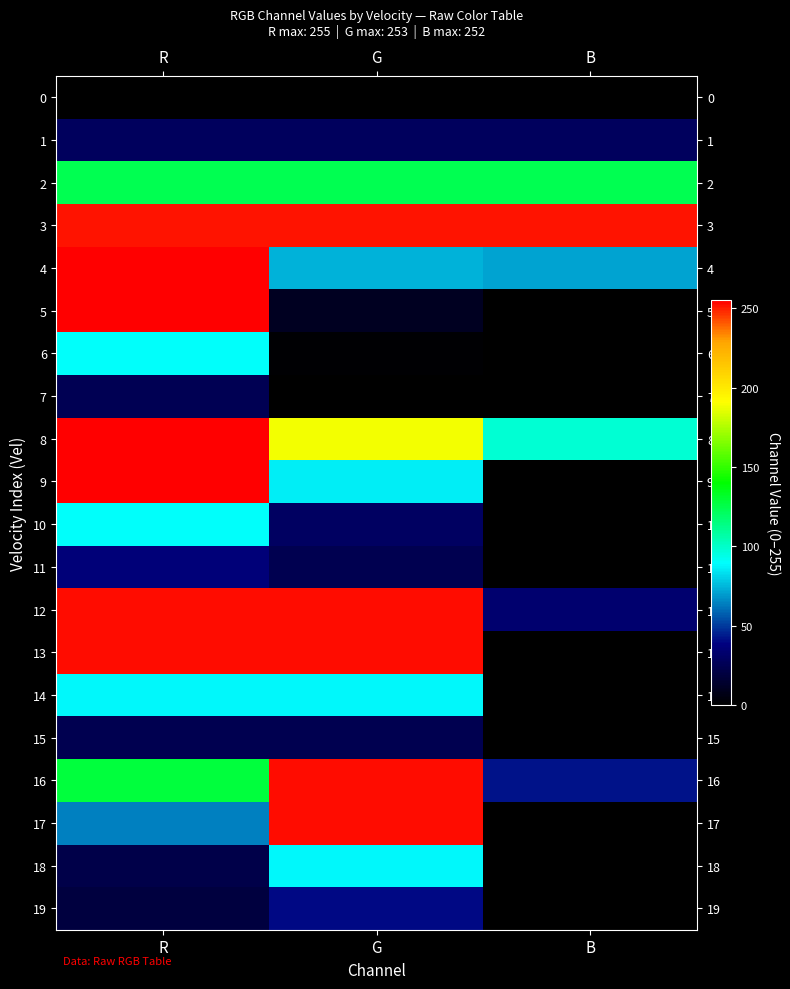

At how many categories does at least one series exceed 34?

3